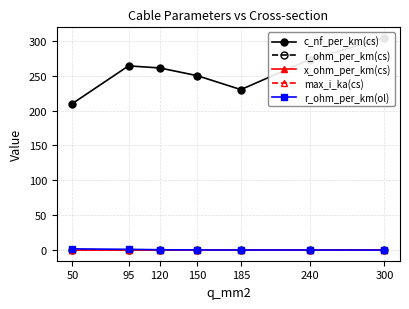

Which series has the largest total across all categories?

c_nf_per_km(cs)